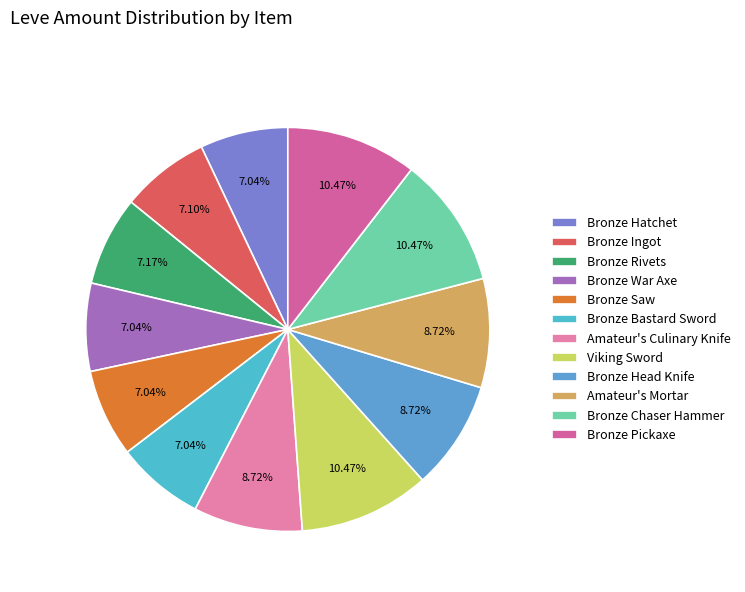

To the nearest percent, what percentage of the pie is Bronze Ingot?

7%